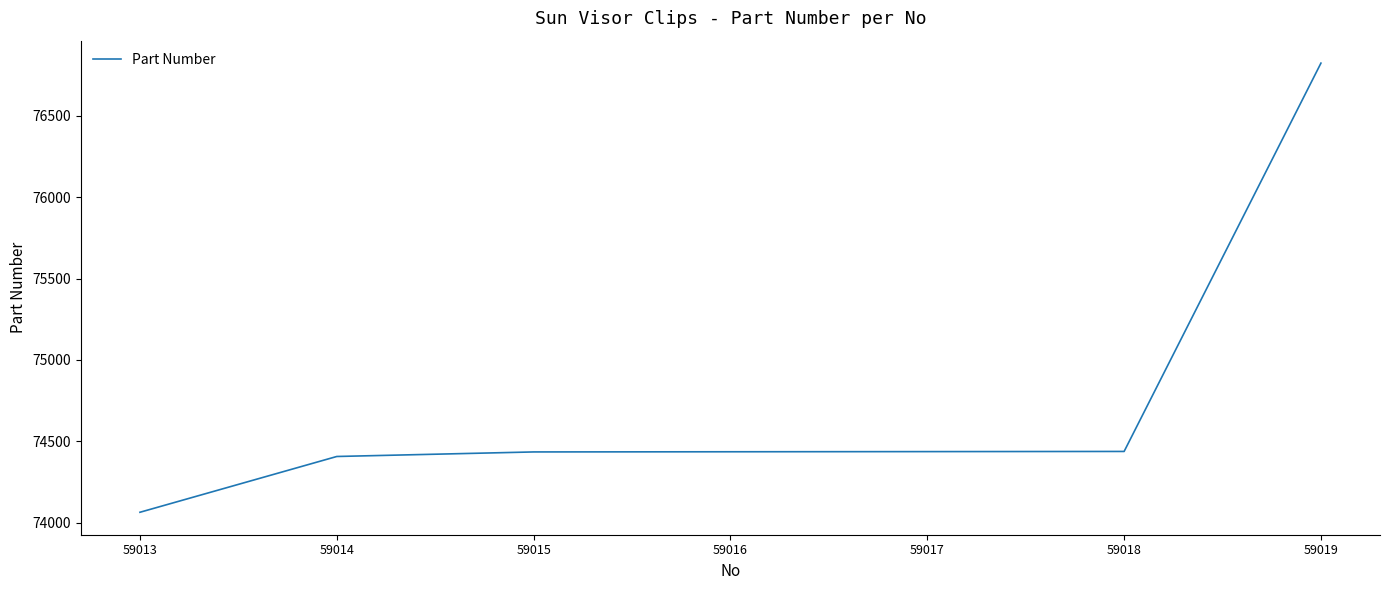

What is the difference between the maximum and minimum values?

2762